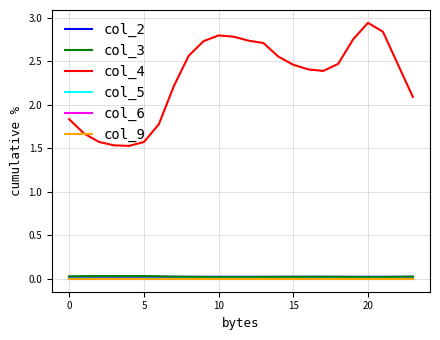

At which category does col_5 reach its first local valley?

10